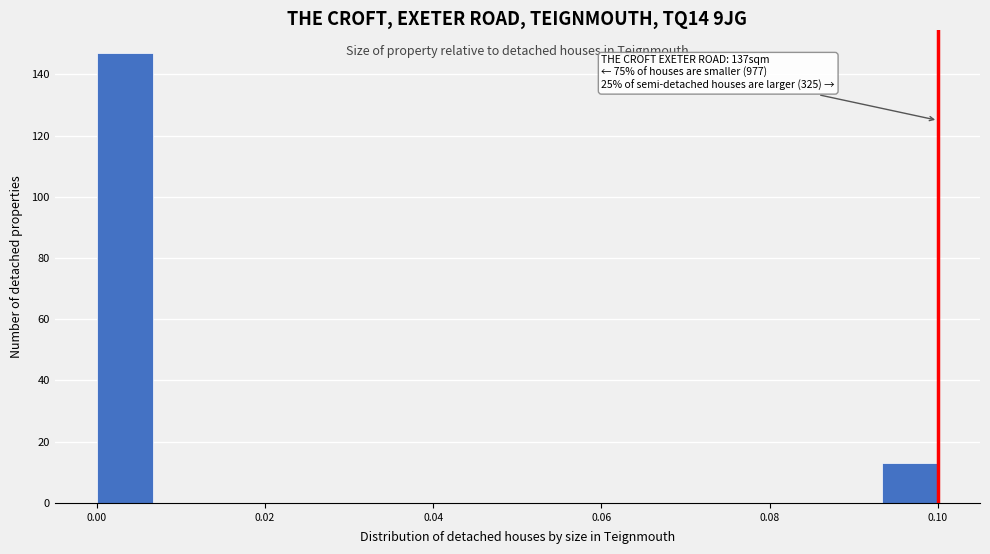

Around what value on the x-axis is the tallest bar? Give the approximate position of its centre, as read against the axis.

0.004